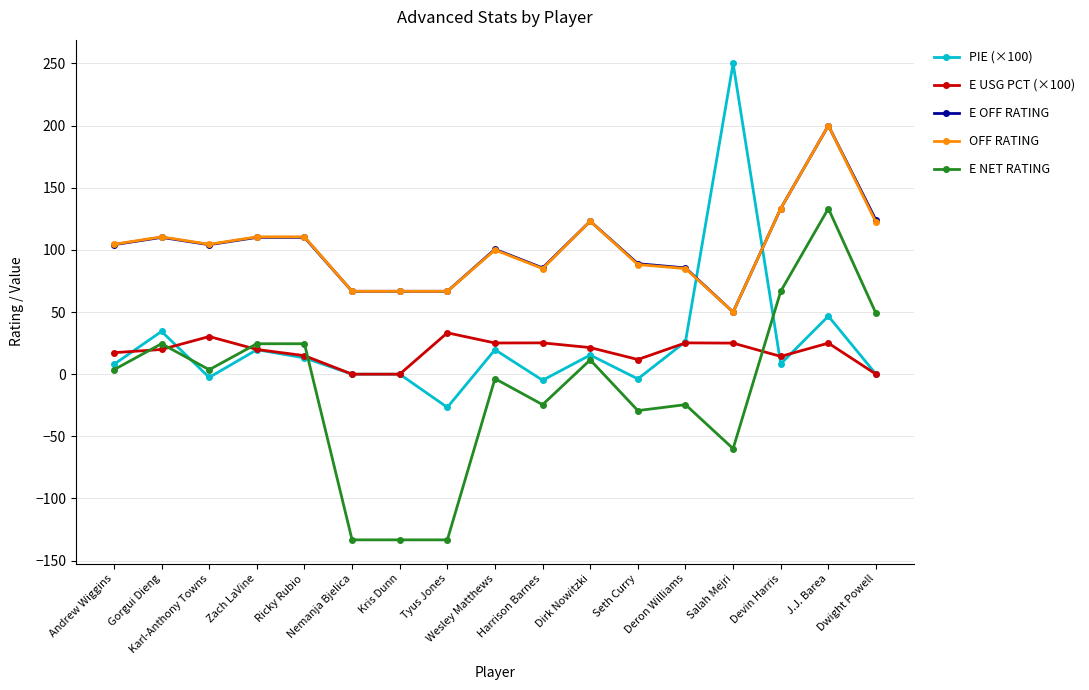

Read the E USG PCT (×100) value at Gorgui Dieng.

19.9